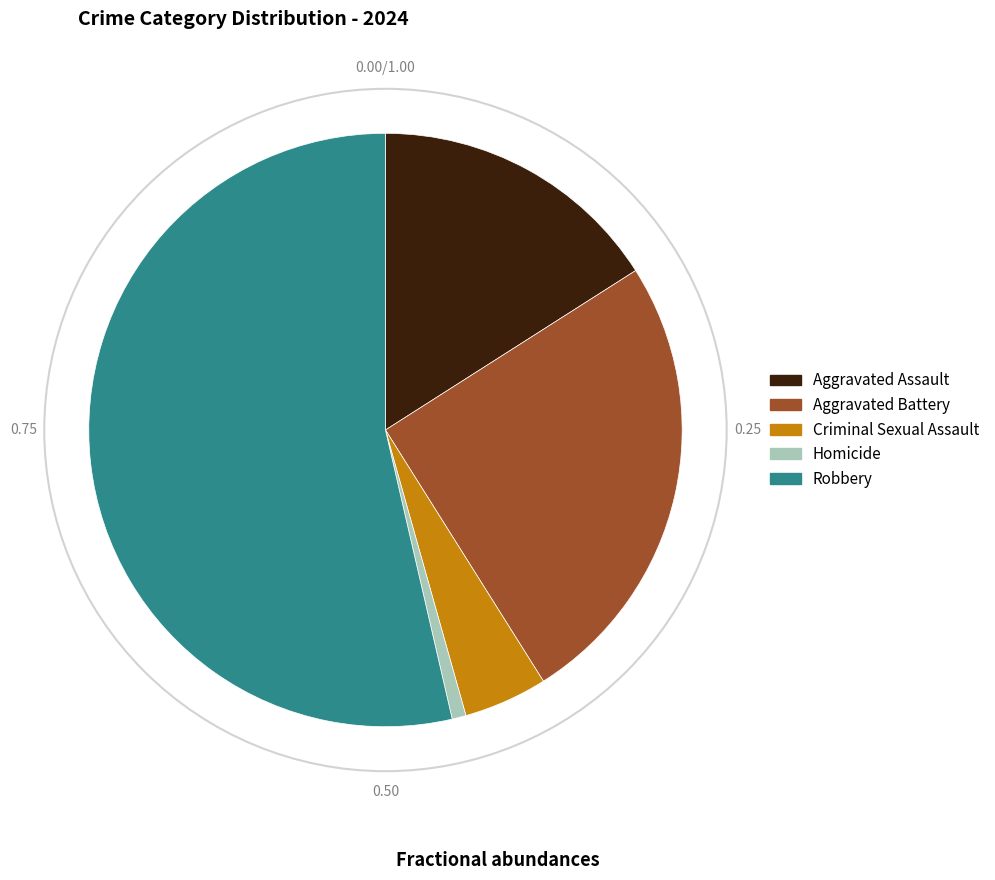

Count the number of slices in the pie.

5